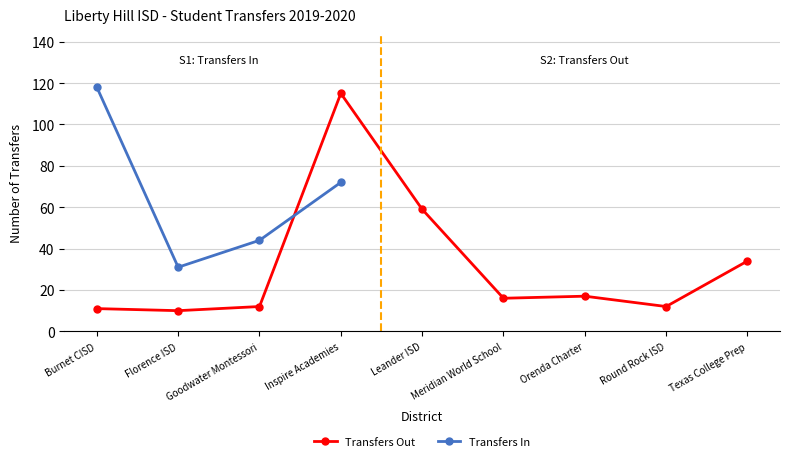

Does the chart have visible grid lines?

Yes